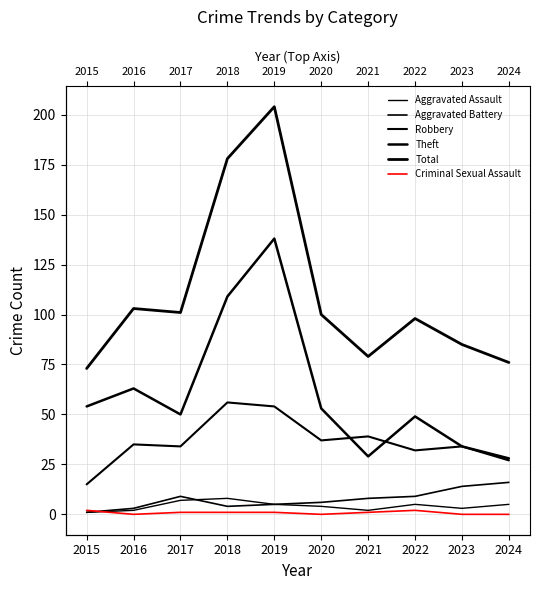

What value does the Robbery series have at 2024?

27